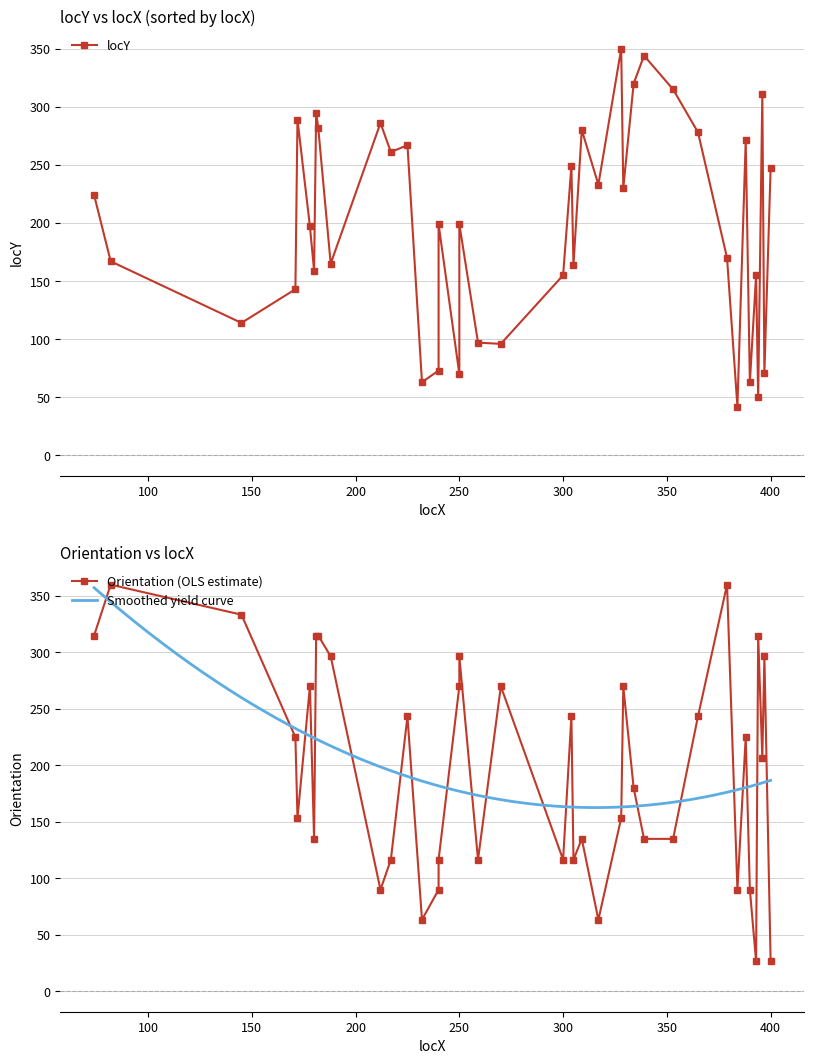

Is this an area chart (filled region under the line)?

No